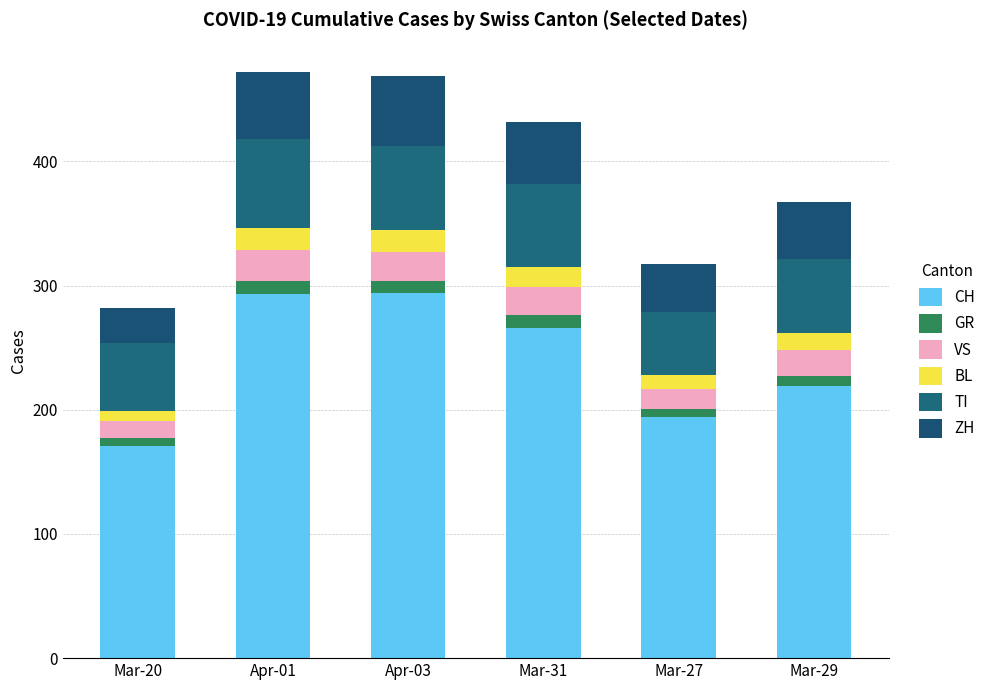

How many series are shown in this chart?

6